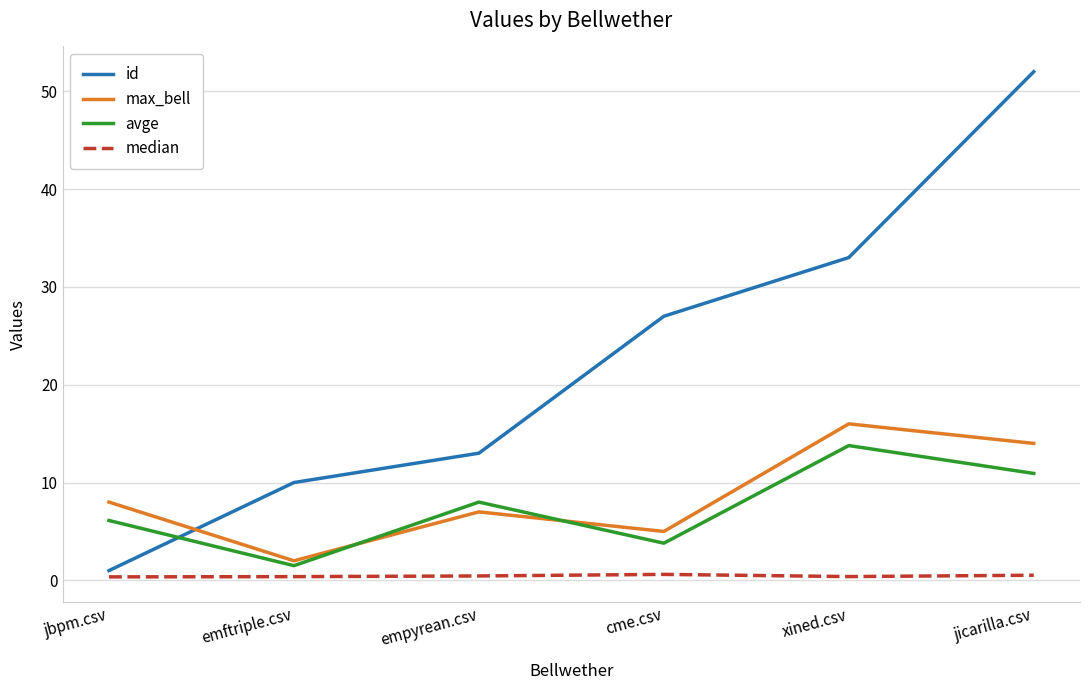

What is the highest value of the avge series?

13.8